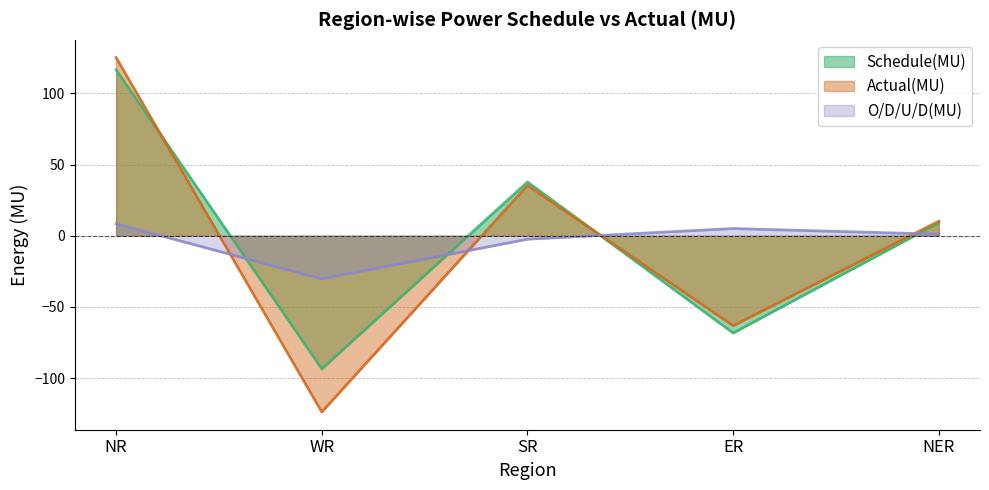

Reading right to left, list all the values displayed in this chart.

Schedule(MU): 9.2	-68.3	37.8	-93.5	116.7
Actual(MU): 10.3	-63.2	35.4	-123.8	125.2
O/D/U/D(MU): 1.1	5.1	-2.4	-30.3	8.5